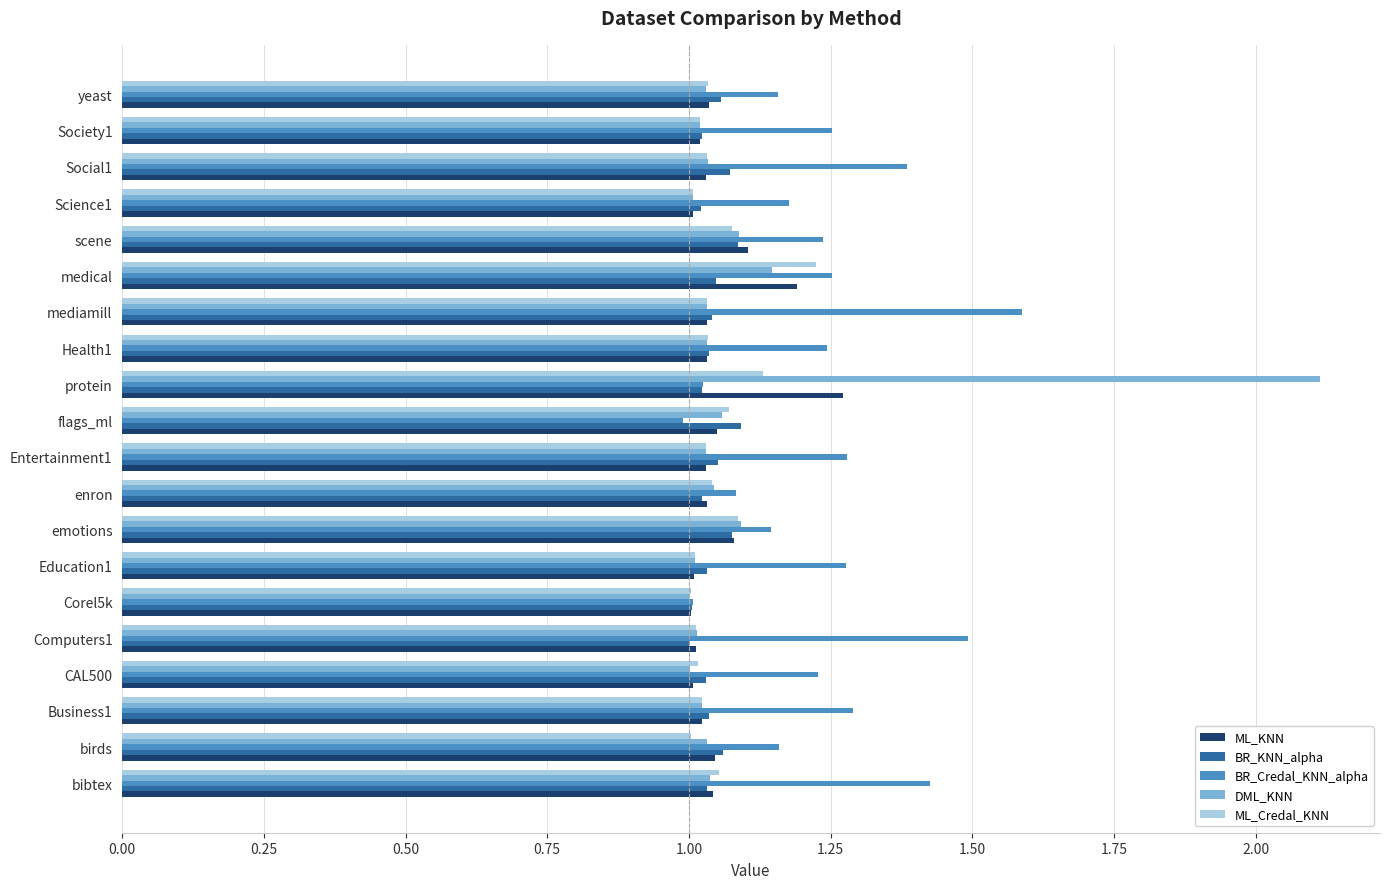

Which label corresponds to the largest value in the chart?

protein